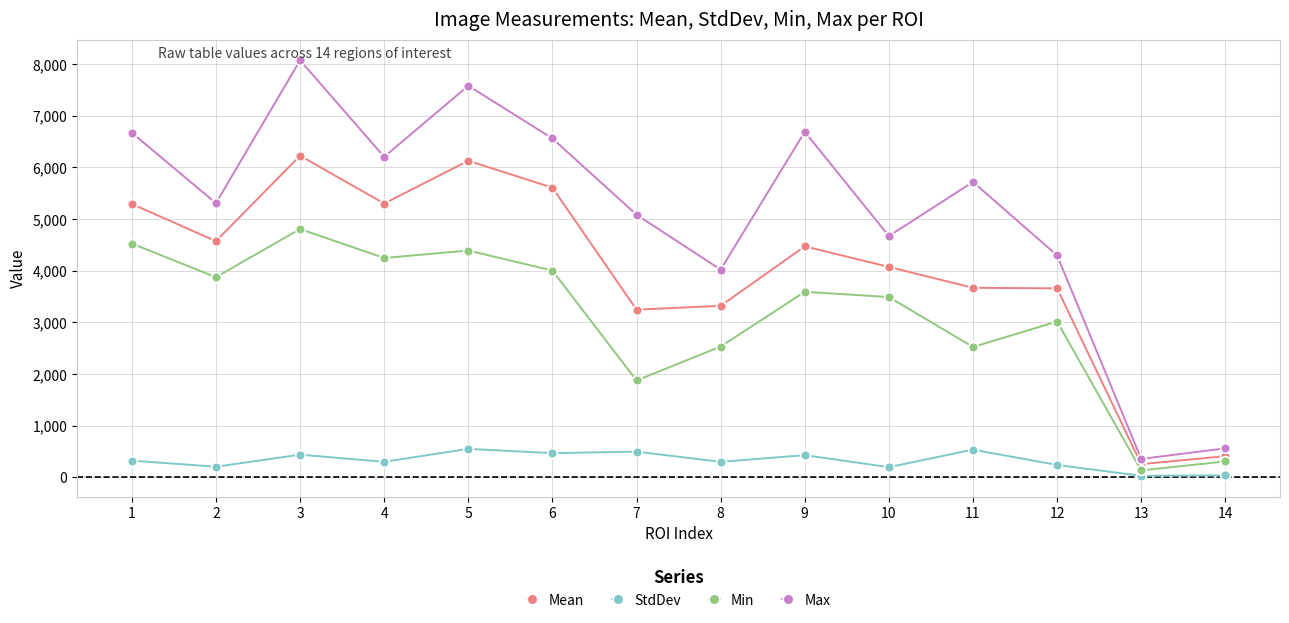

At which label does Mean reach its peak?

3